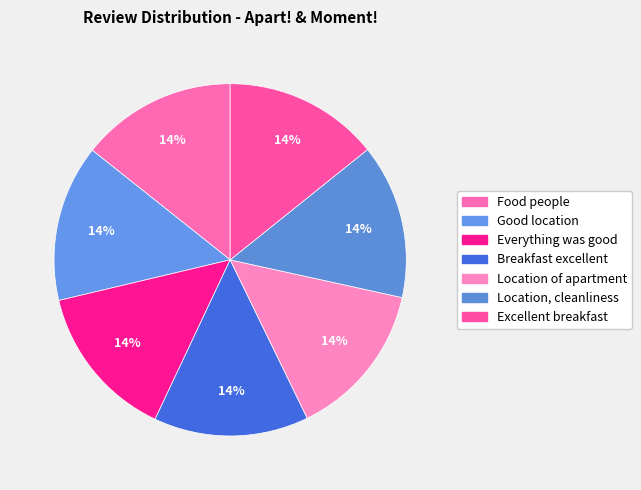

How many segments does this pie chart have?

7